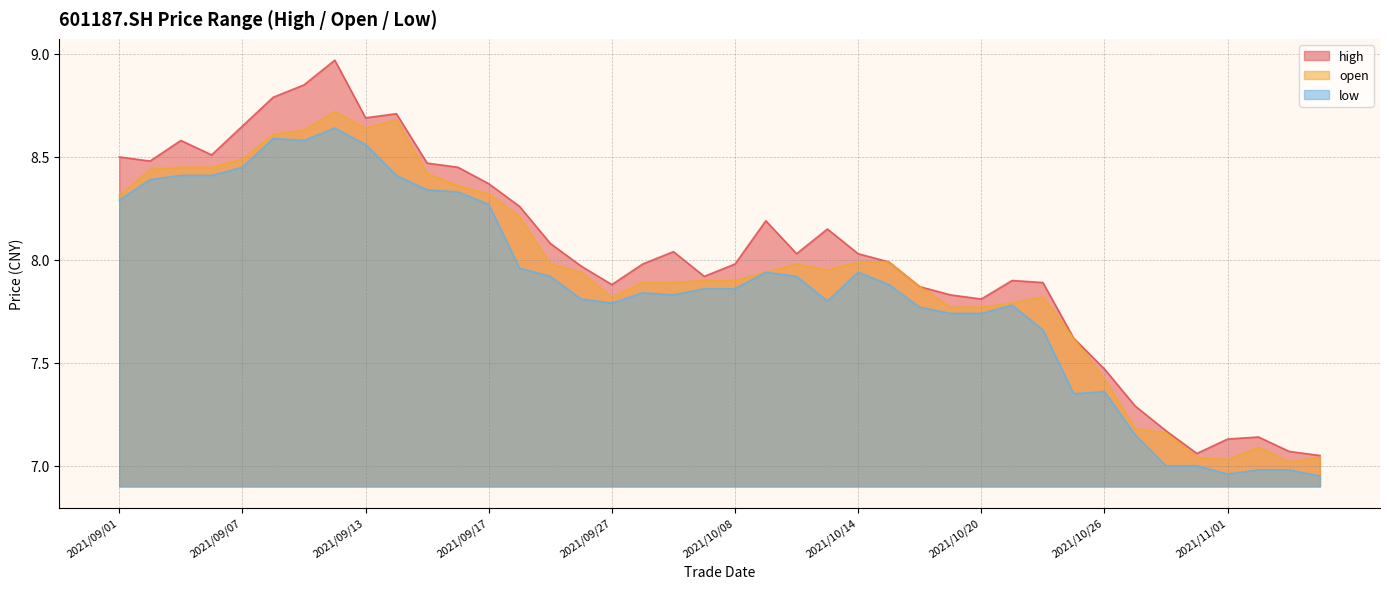

What are all the series names shown in the legend?

high, open, low